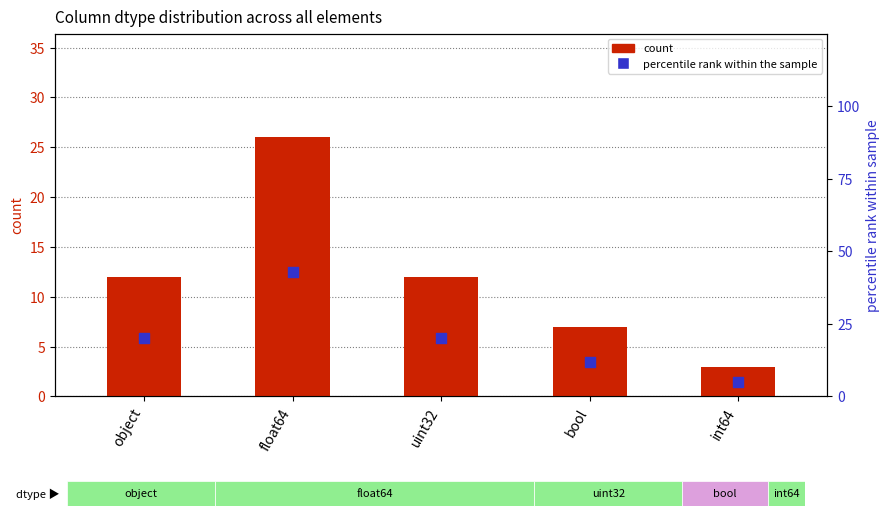

At how many categories does at least one series exceed 25?

1